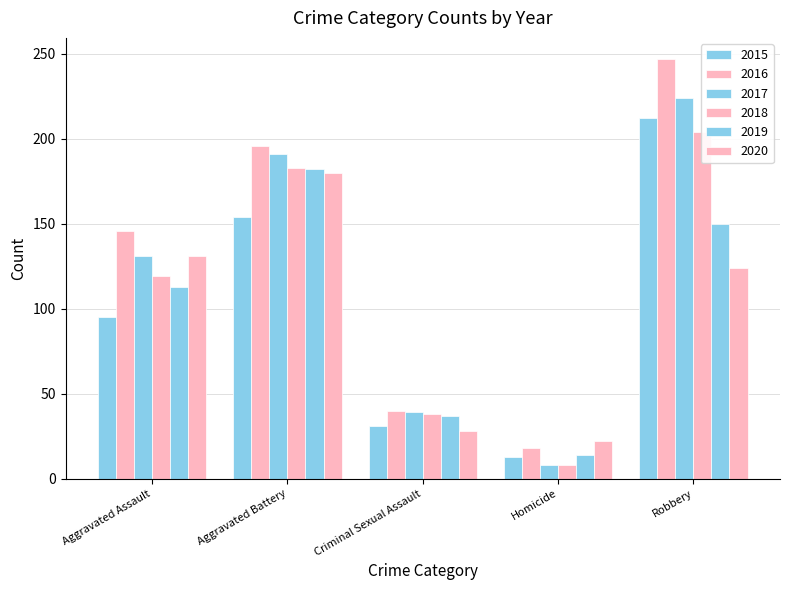

What is the difference between the highest and lowest values at Robbery?

123